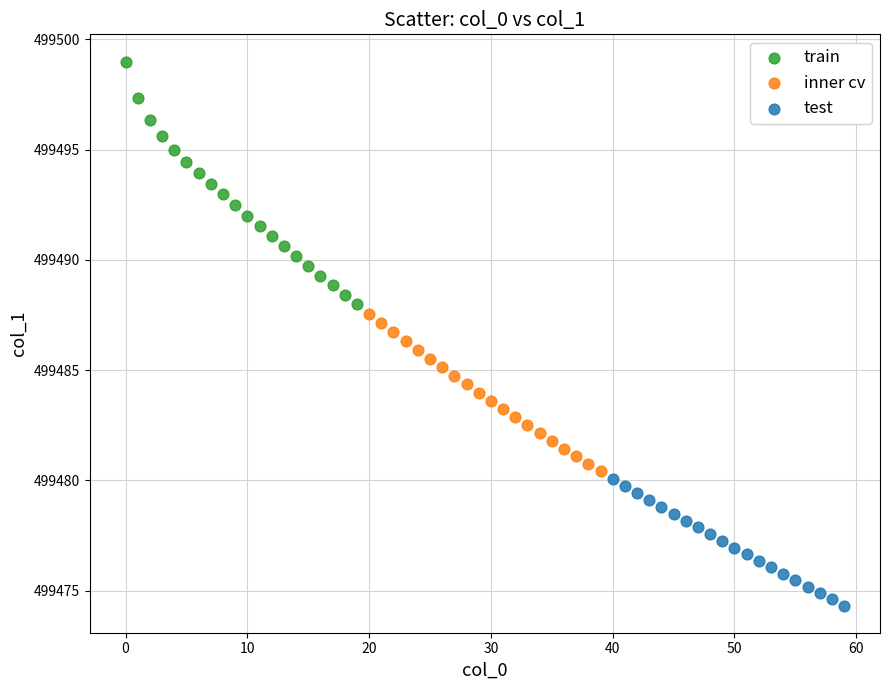

Which series reaches the minimum Y coordinate?

test